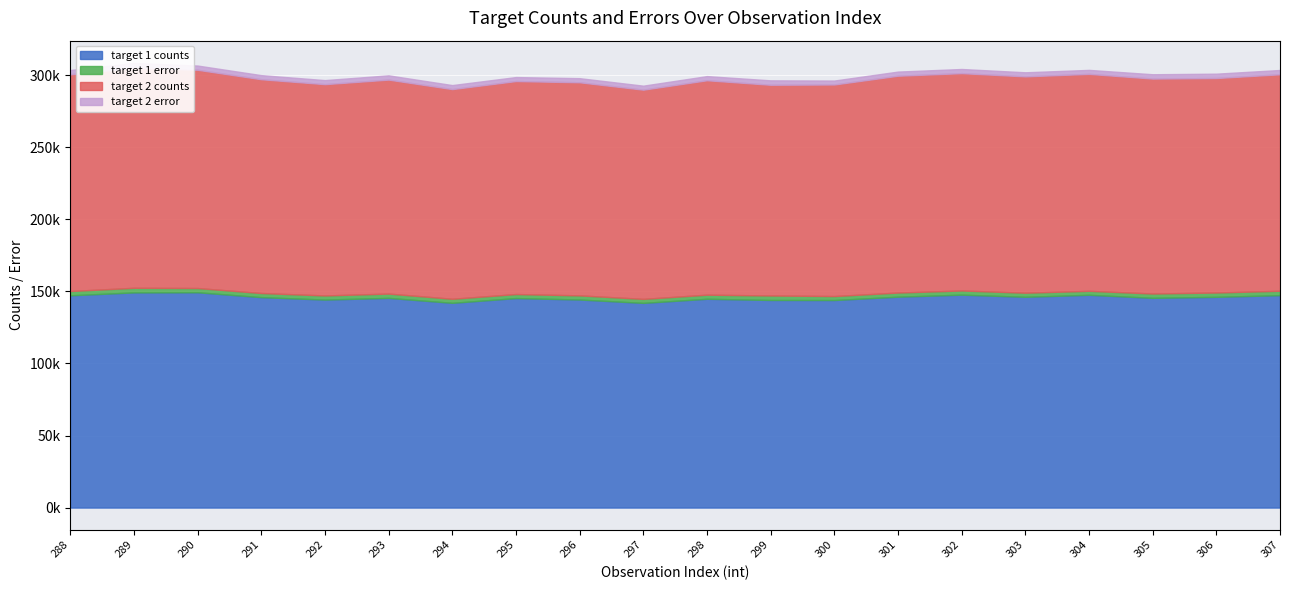

Where is the first local maximum for target 2 error?

289